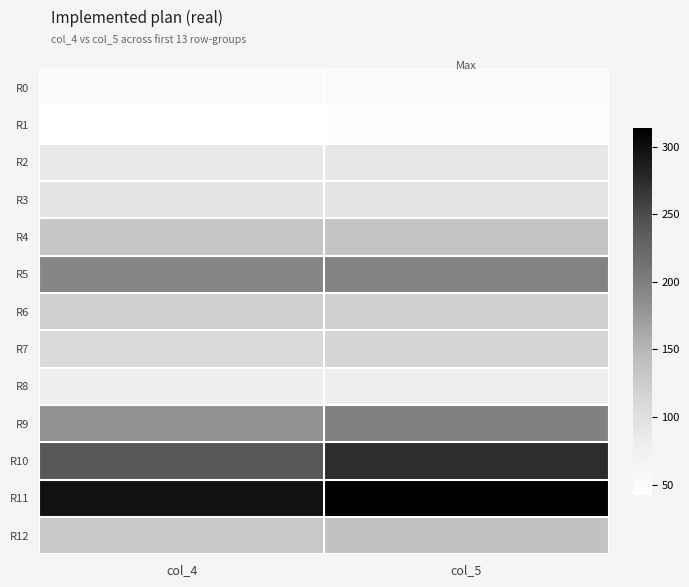

At how many categories does at least one series exceed 273?

2